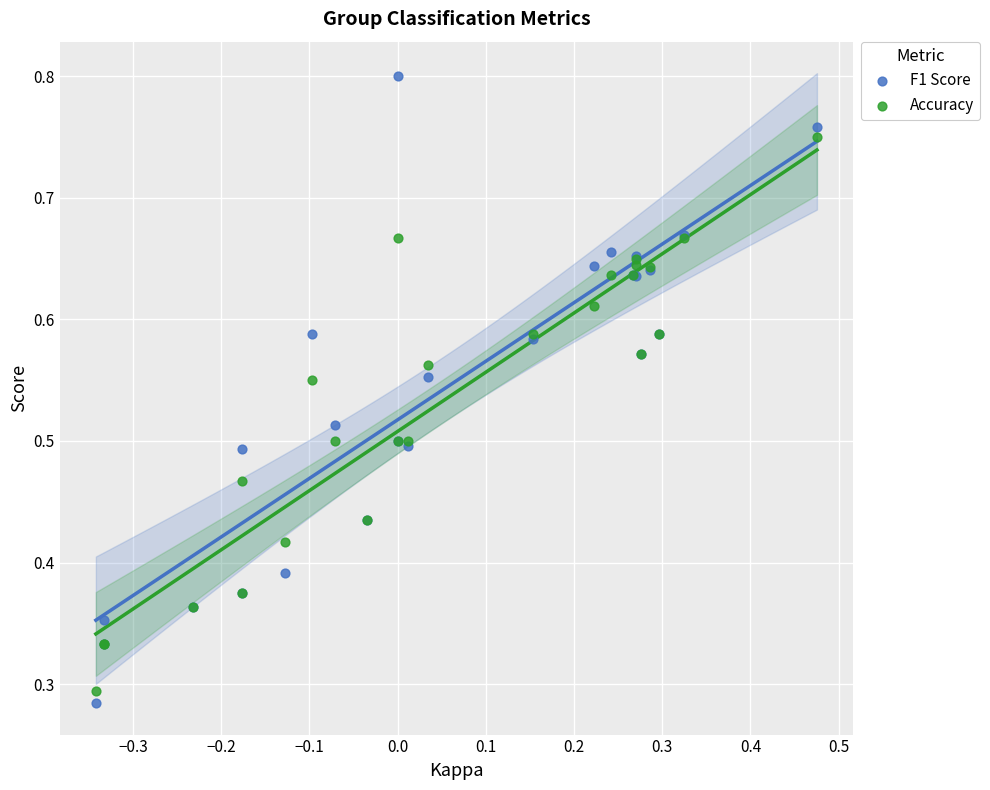

Which series has the widest spread of Y values?

F1 Score